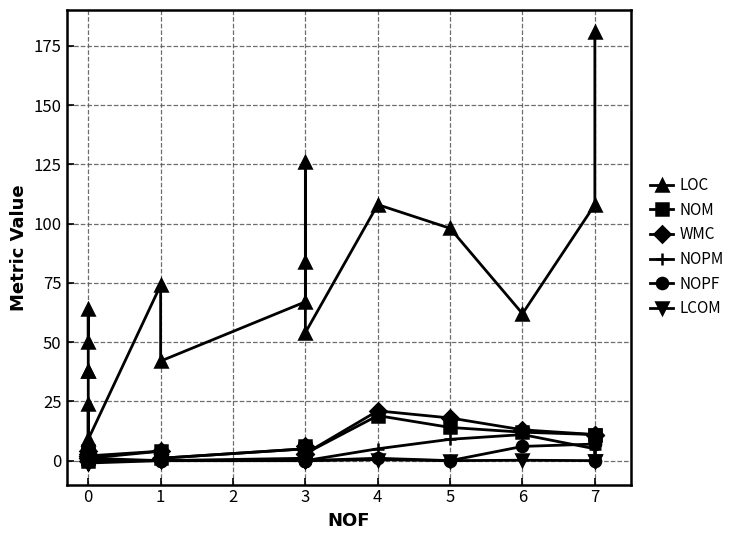

Reading right to left, what are all the values shown in this chart?

LOC: 181.0	108.0	62.0	98.0	108.0	54.0	126.0	84.0	67.0	42.0	74.0	9.0	24.0	8.0	38.0	38.0	64.0	50.0
NOM: 11.0	11.0	12.0	14.0	19.0	3.0	6.0	3.0	5.0	1.0	4.0	1.0	1.0	0.0	1.0	3.0	2.0	4.0
WMC: 11.0	11.0	13.0	18.0	21.0	3.0	6.0	3.0	5.0	1.0	4.0	2.0	1.0	0.0	1.0	3.0	2.0	4.0
NOPM: 0.0	5.0	11.0	9.0	5.0	0.0	3.0	0.0	1.0	0.0	0.0	1.0	0.0	0.0	0.0	0.0	0.0	1.0
NOPF: 0.0	7.0	6.0	0.0	1.0	0.0	0.0	0.0	0.0	0.0	0.0	0.0	0.0	0.0	0.0	0.0	0.0	0.0
LCOM: 0.0	0.0	0.2	0.0	0.4	0.0	0.0	0.0	0.0	0.0	0.0	-1.0	-1.0	-1.0	-1.0	-1.0	-1.0	-1.0